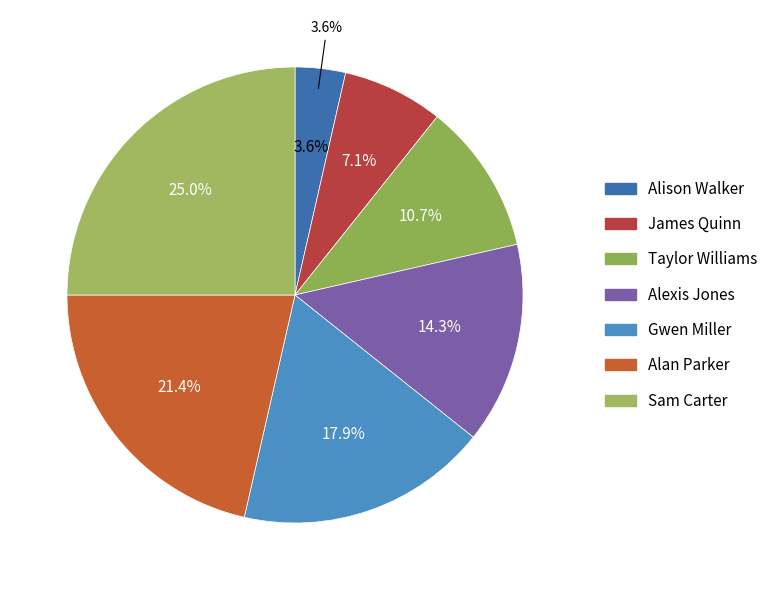

What percentage is NOT represented by Taylor Williams?

89.3%